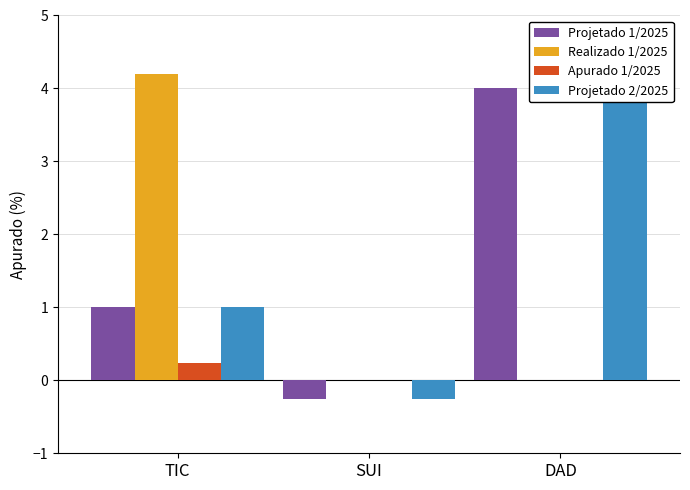

What position from the left is SUI?

2